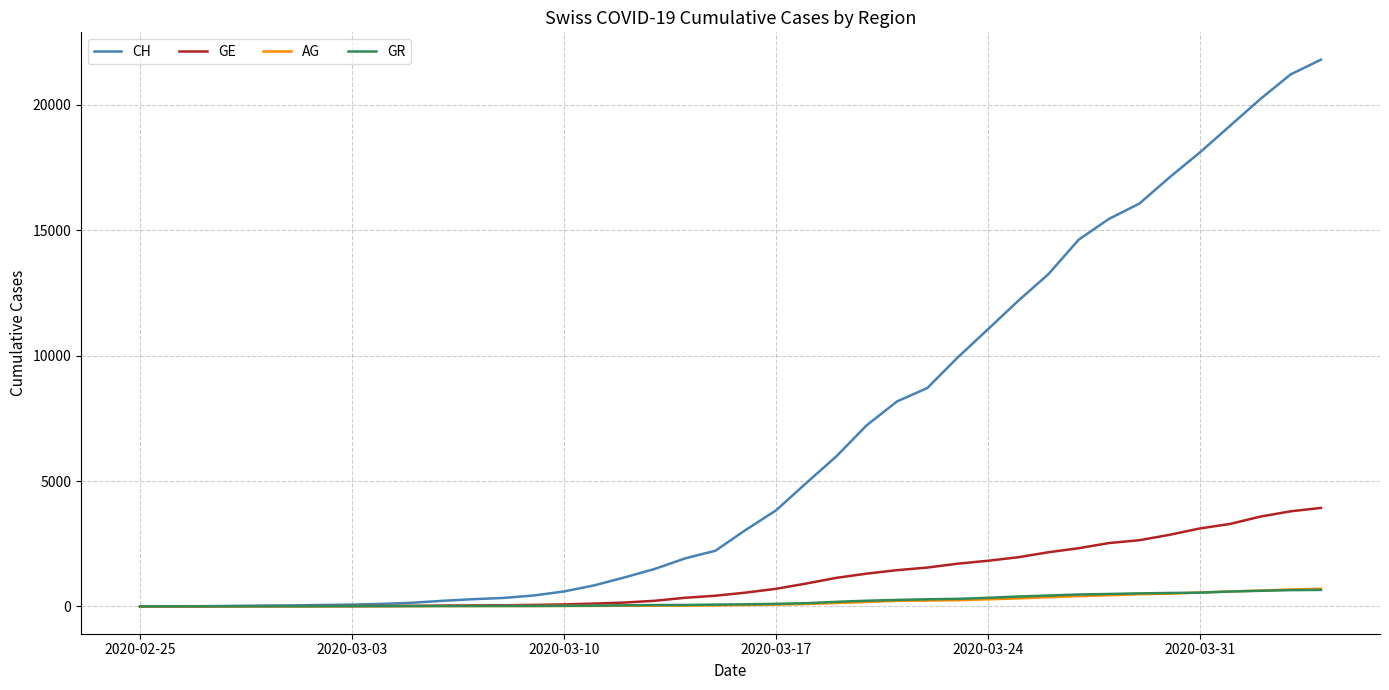

What is the maximum value for GR?

657